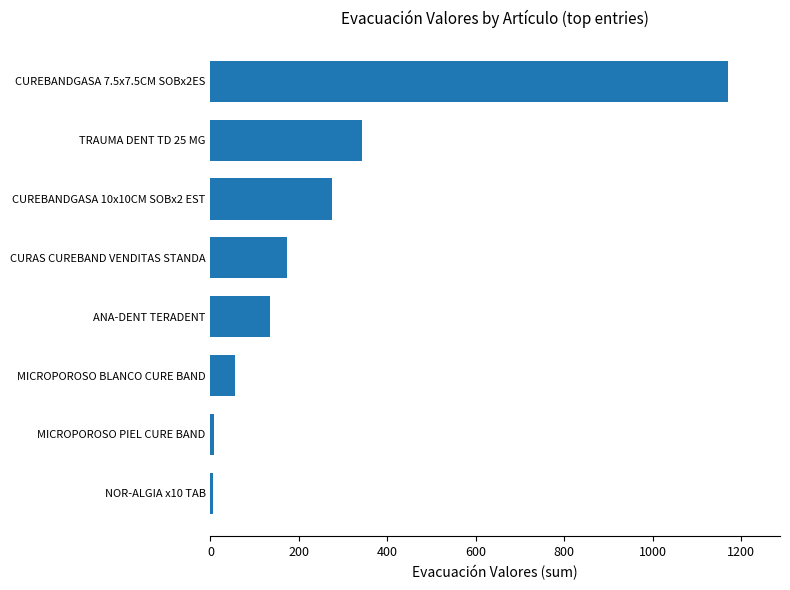

Does the chart contain stacked bars?

No